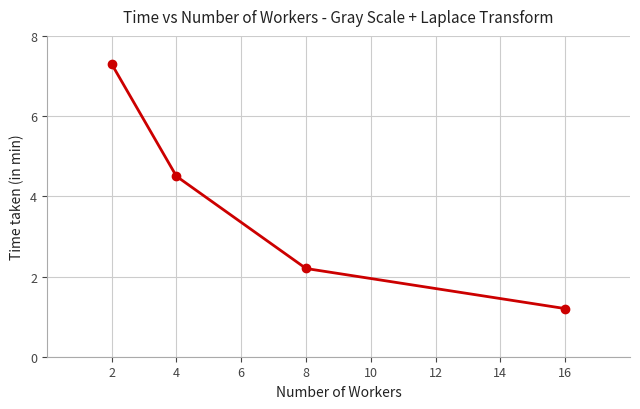

The chart shows a value of 3.1 at 8. True or false?

False